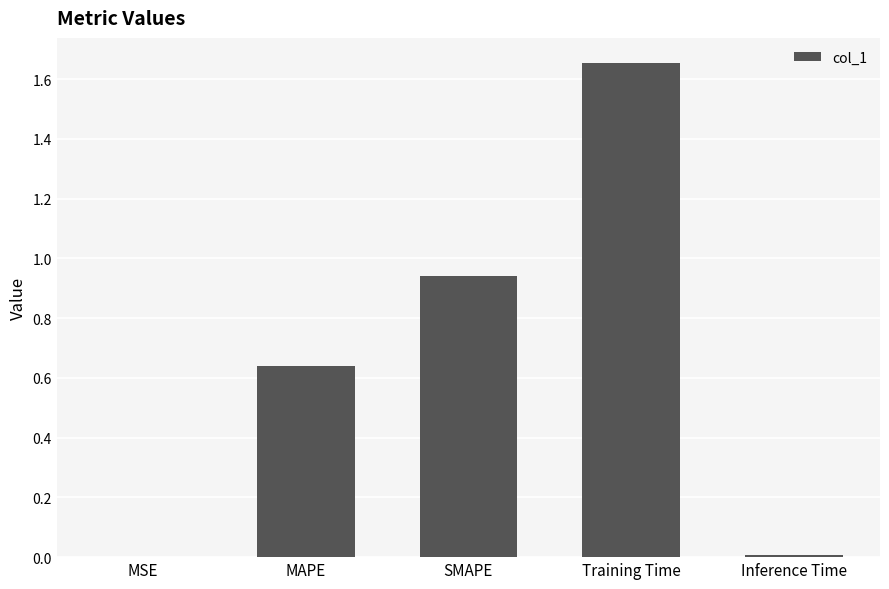

What is the sum of all values?

3.2